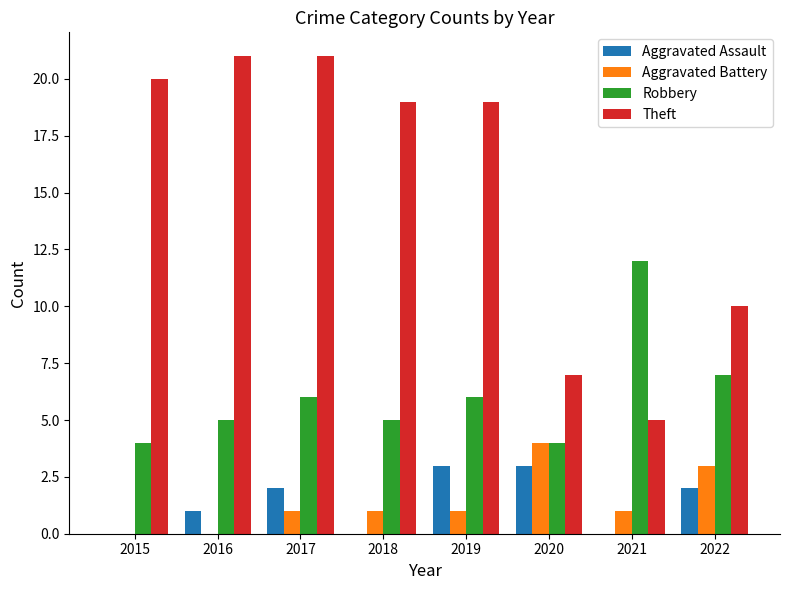

Is it true that Aggravated Assault equals 2 at 2016?

False